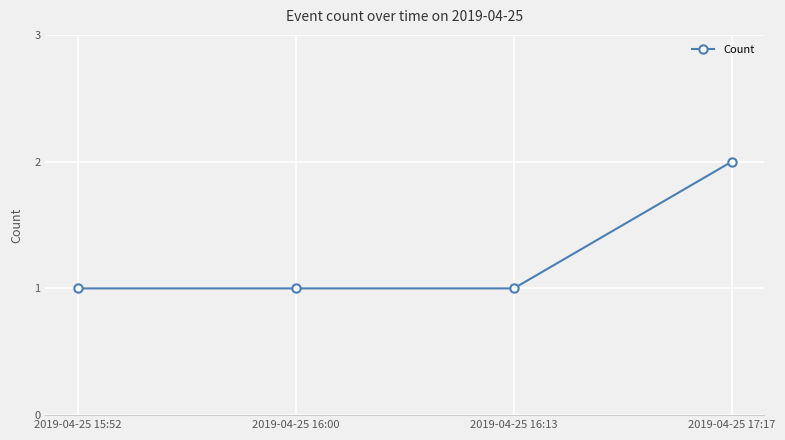

Which category has the highest value across all series?

2019-04-25 17:17